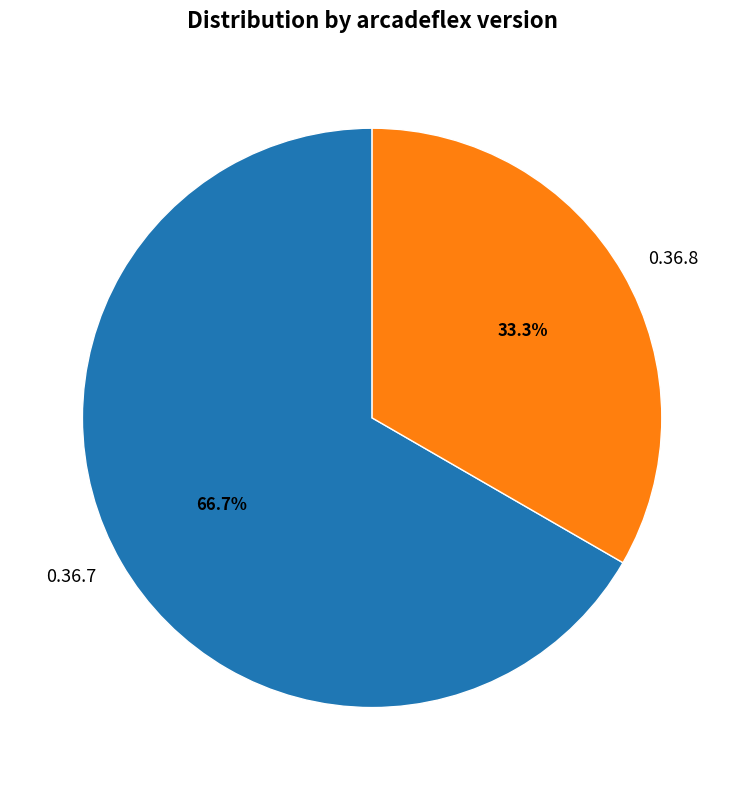

Which slice is the smallest?

0.36.8